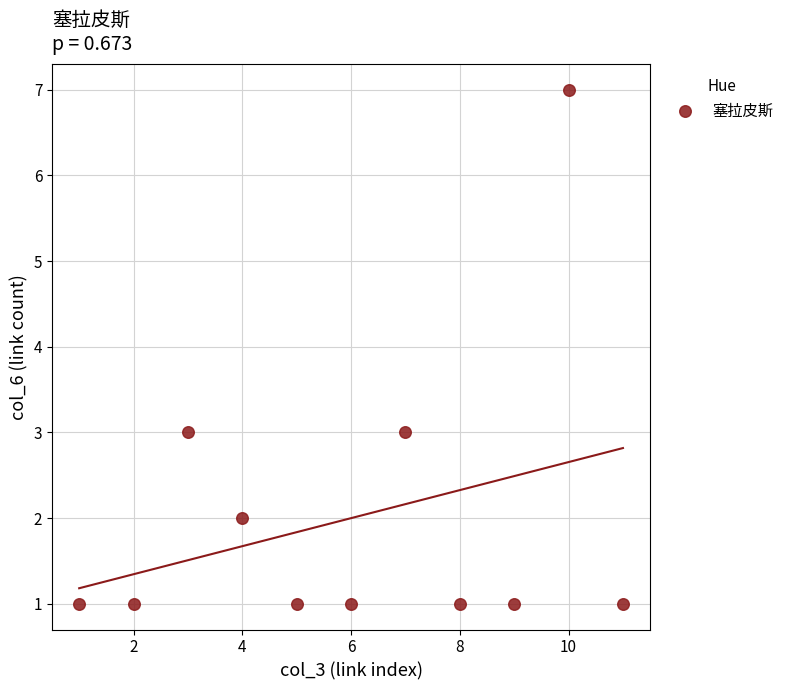

What is the average X value?

6